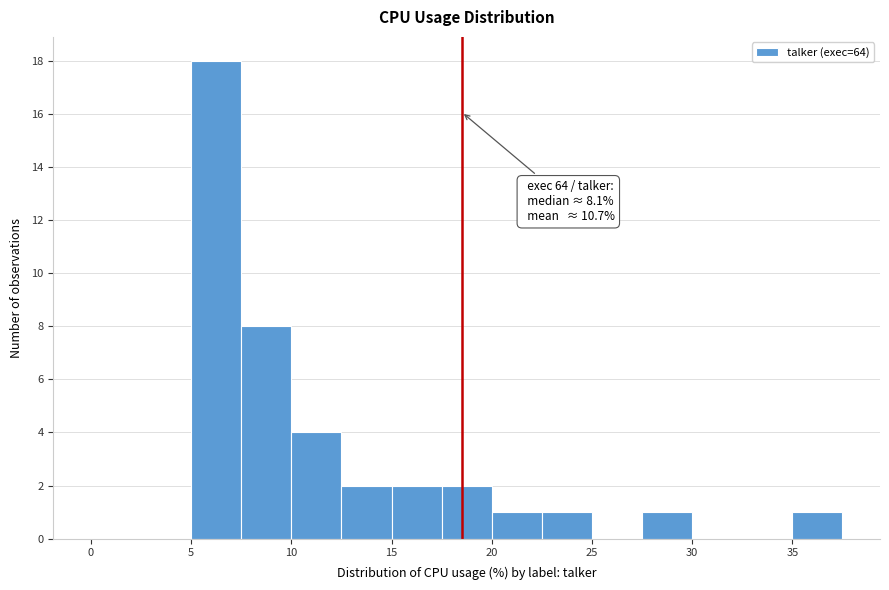

Which range on the x-axis has the tallest bar?

5.0 to 7.5